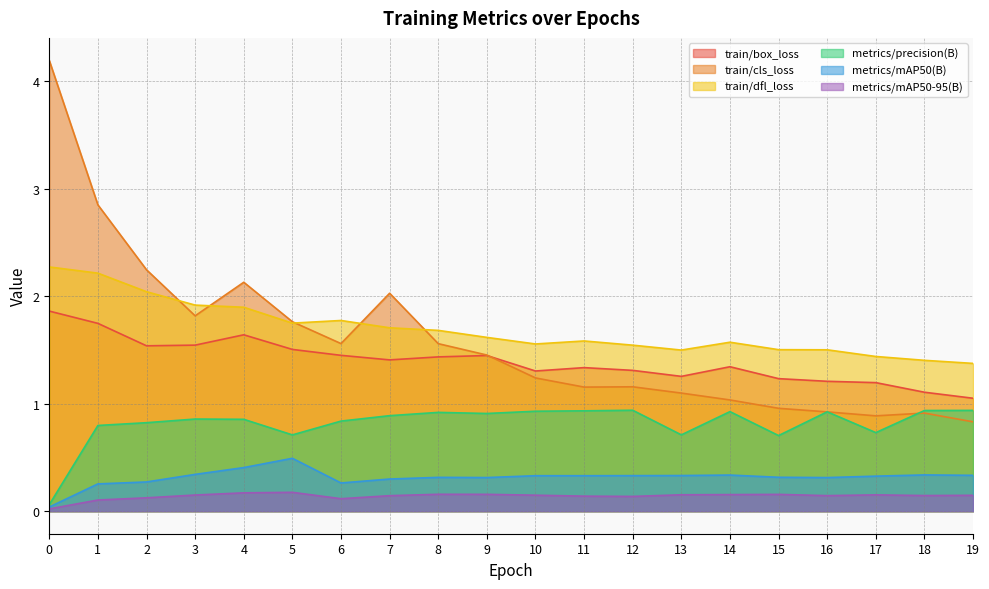

Reading right to left, extract all data points from this chart.

train/box_loss: 19=1.1	18=1.1	17=1.2	16=1.2	15=1.2	14=1.3	13=1.3	12=1.3	11=1.3	10=1.3	9=1.4	8=1.4	7=1.4	6=1.4	5=1.5	4=1.6	3=1.5	2=1.5	1=1.7	0=1.9
train/cls_loss: 19=0.8	18=0.9	17=0.9	16=0.9	15=1.0	14=1.0	13=1.1	12=1.2	11=1.2	10=1.2	9=1.5	8=1.6	7=2.0	6=1.6	5=1.8	4=2.1	3=1.8	2=2.2	1=2.8	0=4.2
train/dfl_loss: 19=1.4	18=1.4	17=1.4	16=1.5	15=1.5	14=1.6	13=1.5	12=1.5	11=1.6	10=1.6	9=1.6	8=1.7	7=1.7	6=1.8	5=1.7	4=1.9	3=1.9	2=2.0	1=2.2	0=2.3
metrics/precision(B): 19=0.9	18=0.9	17=0.7	16=0.9	15=0.7	14=0.9	13=0.7	12=0.9	11=0.9	10=0.9	9=0.9	8=0.9	7=0.9	6=0.8	5=0.7	4=0.9	3=0.9	2=0.8	1=0.8	0=0.1
metrics/mAP50(B): 19=0.3	18=0.3	17=0.3	16=0.3	15=0.3	14=0.3	13=0.3	12=0.3	11=0.3	10=0.3	9=0.3	8=0.3	7=0.3	6=0.3	5=0.5	4=0.4	3=0.3	2=0.3	1=0.3	0=0.0
metrics/mAP50-95(B): 19=0.1	18=0.1	17=0.2	16=0.1	15=0.2	14=0.2	13=0.2	12=0.1	11=0.1	10=0.1	9=0.2	8=0.2	7=0.1	6=0.1	5=0.2	4=0.2	3=0.2	2=0.1	1=0.1	0=0.0